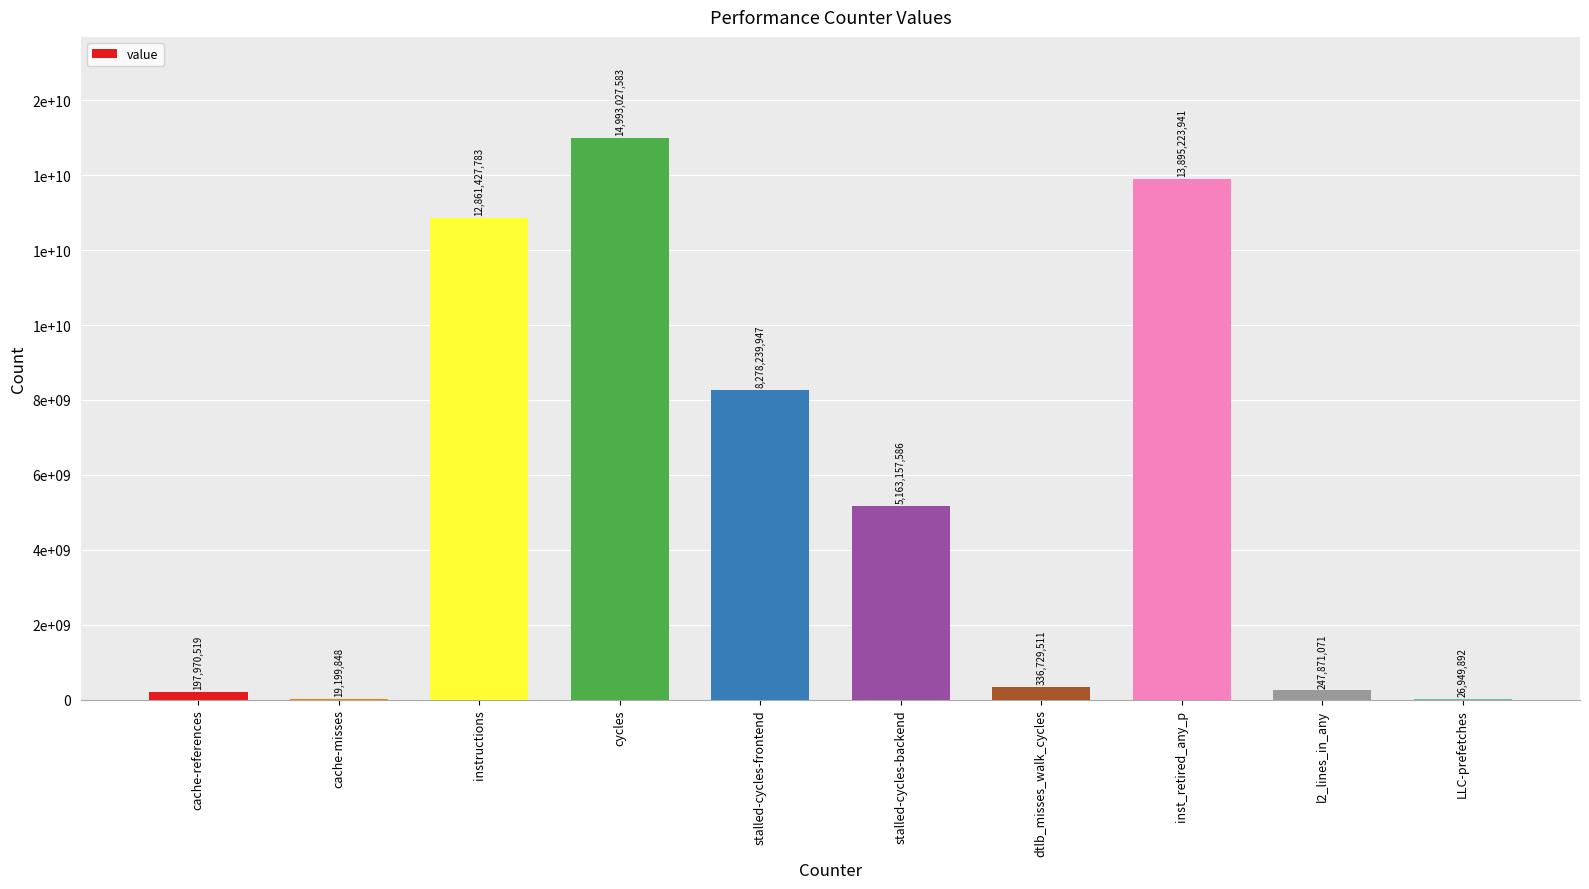

Where does the data first go above 5163157586?

instructions